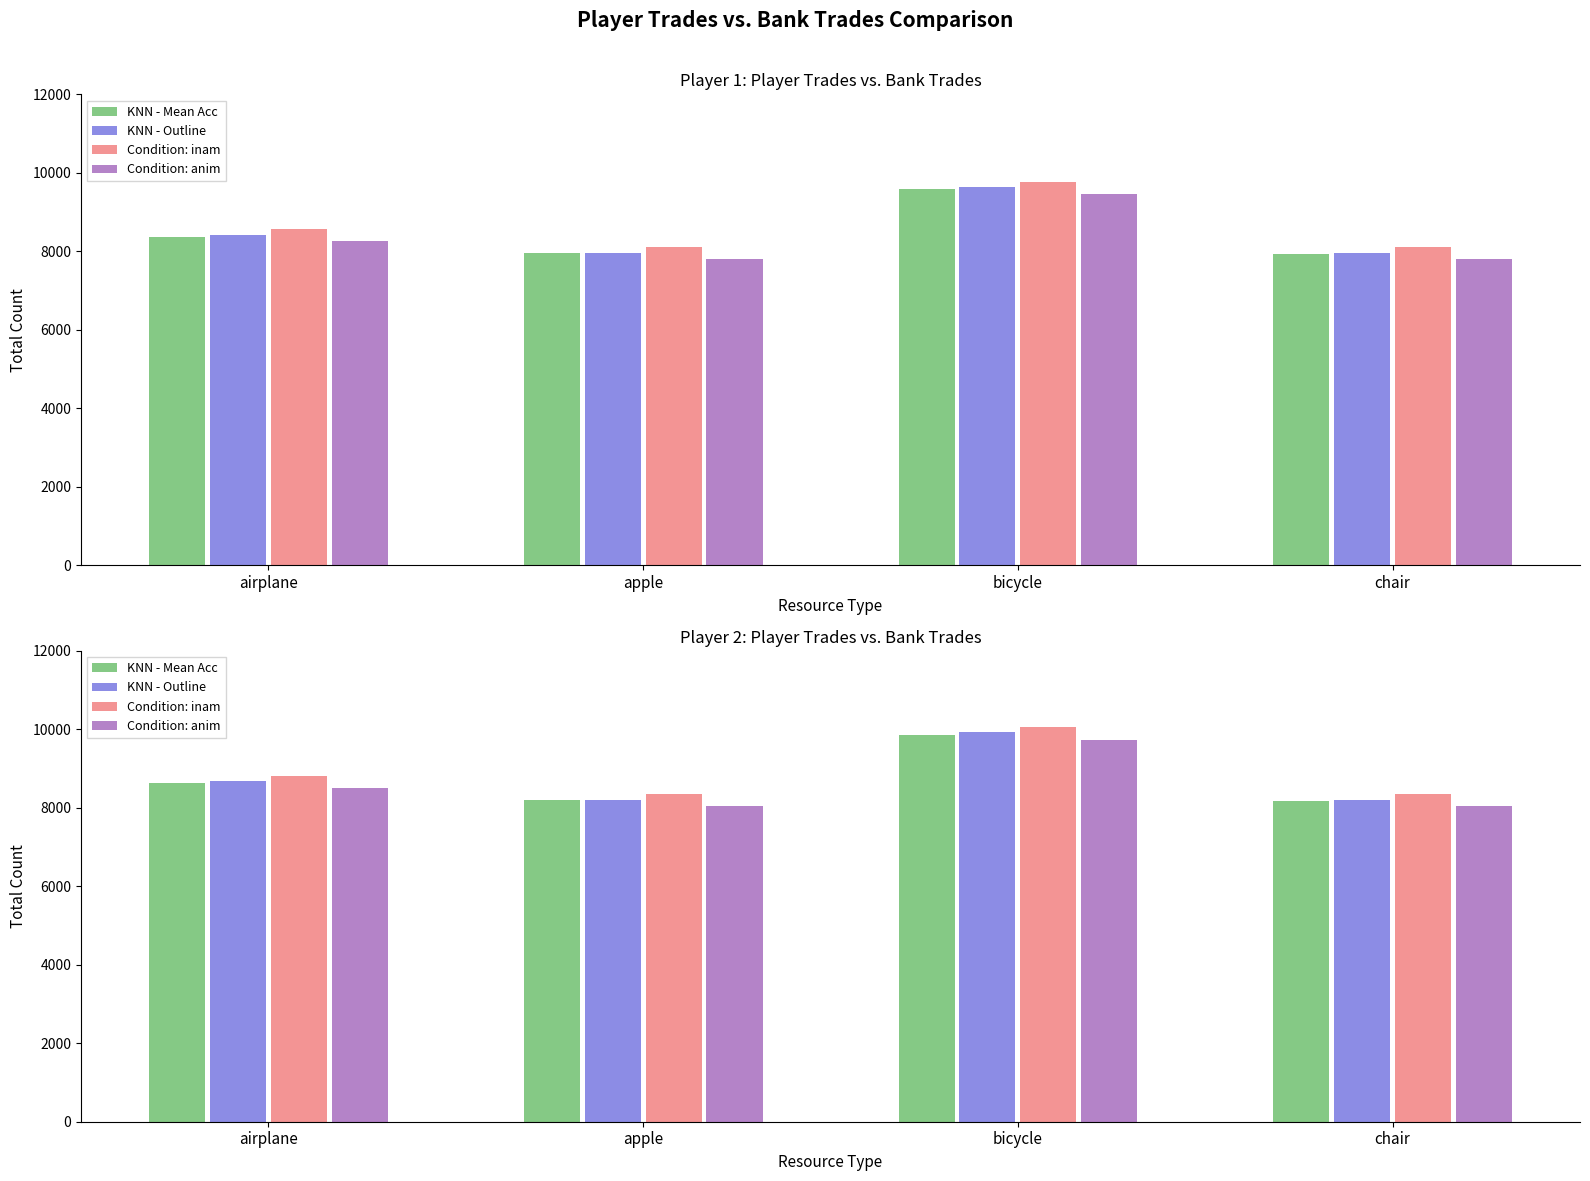

Is the value of Condition: inam at bicycle greater than the value of Condition: anim at apple?

Yes